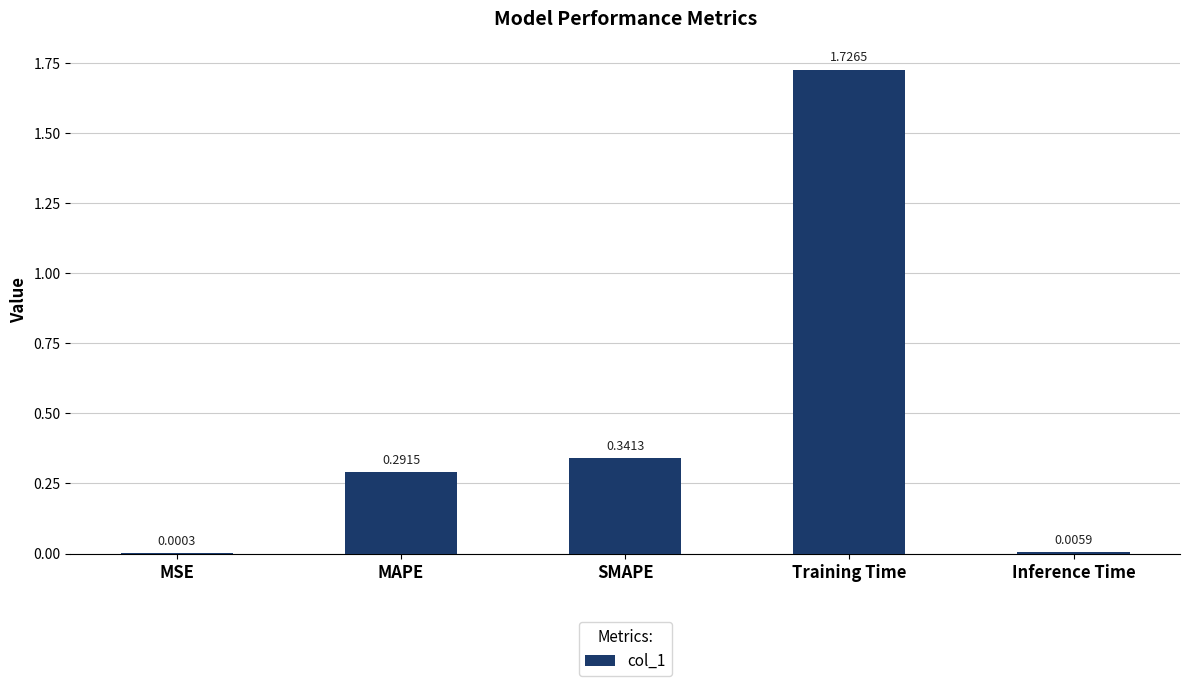

Where is the data nearest to the value 0?

MSE